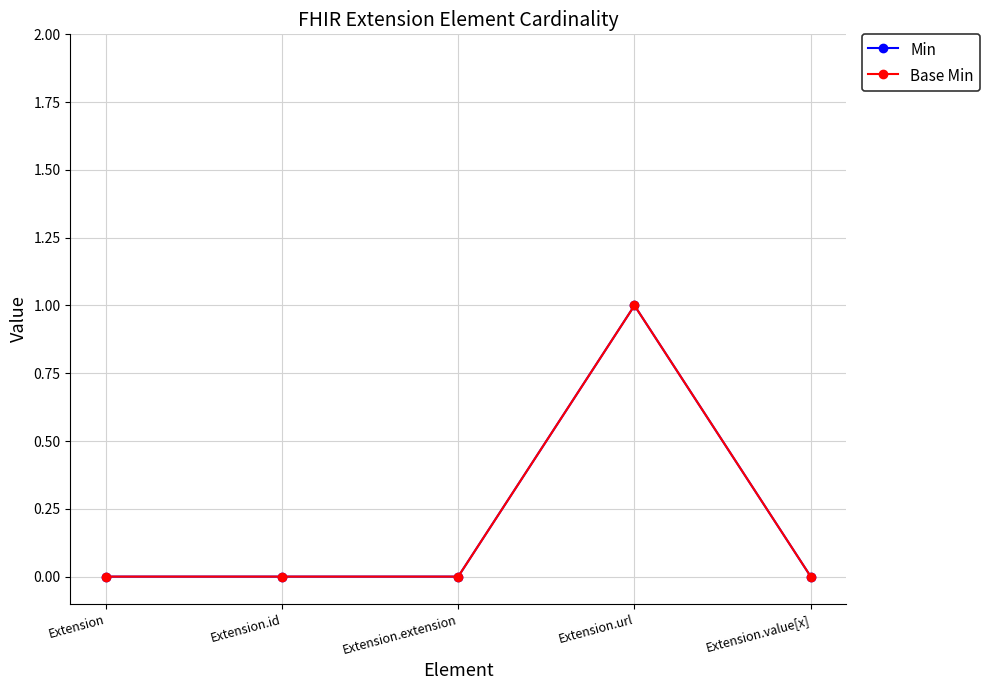

Is this an area chart (filled region under the line)?

No